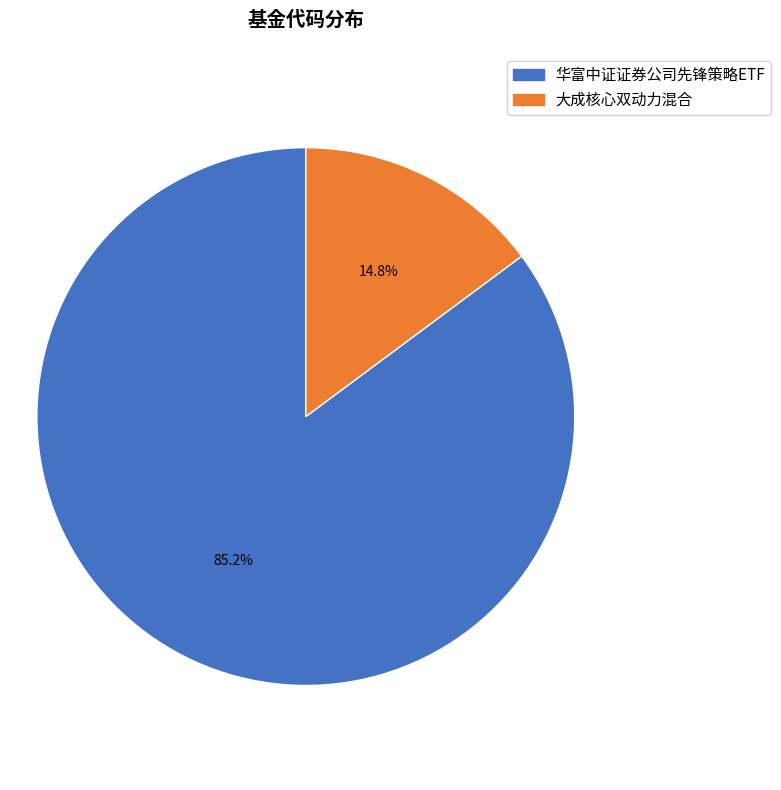

How much of the chart is everything except 华富中证证券公司先锋策略ETF?

14.8%